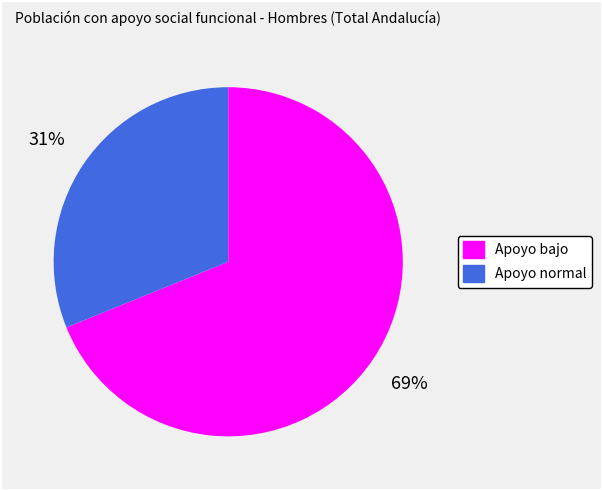

What percentage is the Apoyo normal slice, to the nearest percent?

31%